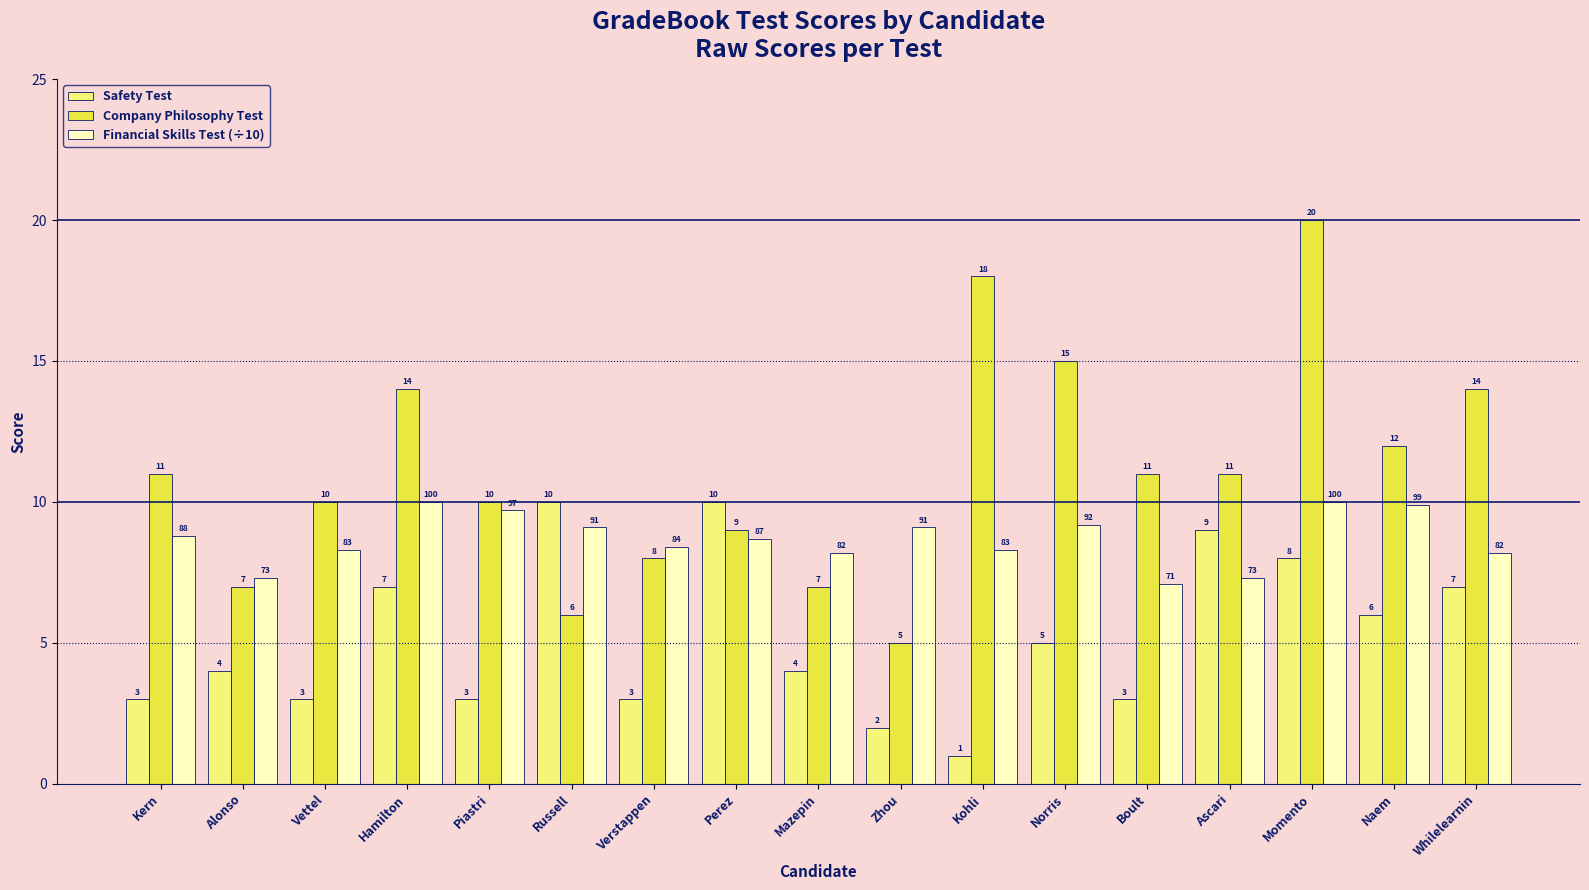

Is the value of Company Philosophy Test at Whilelearnin greater than the value of Financial Skills Test (÷10) at Momento?

Yes